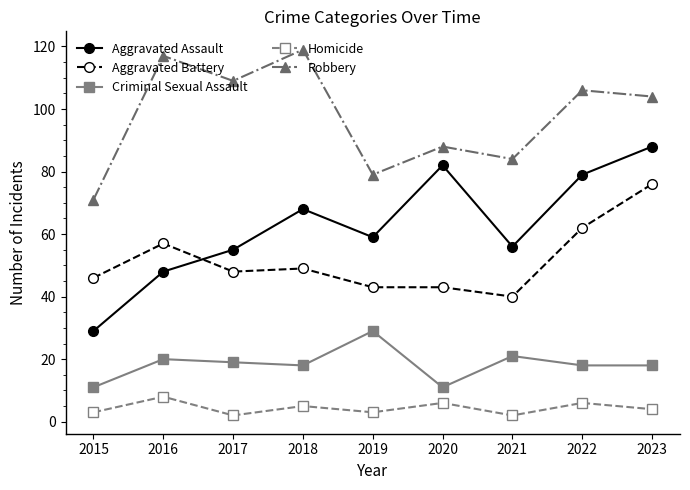

Reading right to left, what are all the values shown in this chart?

Aggravated Assault: 88	79	56	82	59	68	55	48	29
Aggravated Battery: 76	62	40	43	43	49	48	57	46
Criminal Sexual Assault: 18	18	21	11	29	18	19	20	11
Homicide: 4	6	2	6	3	5	2	8	3
Robbery: 104	106	84	88	79	119	109	117	71